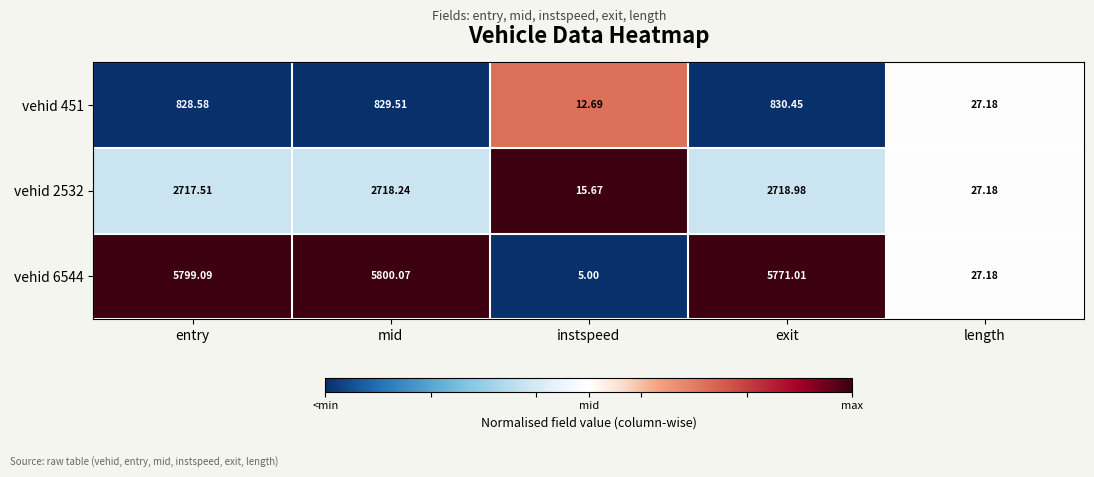

Is the value of vehid 6544 at instspeed greater than the value of vehid 451 at exit?

No